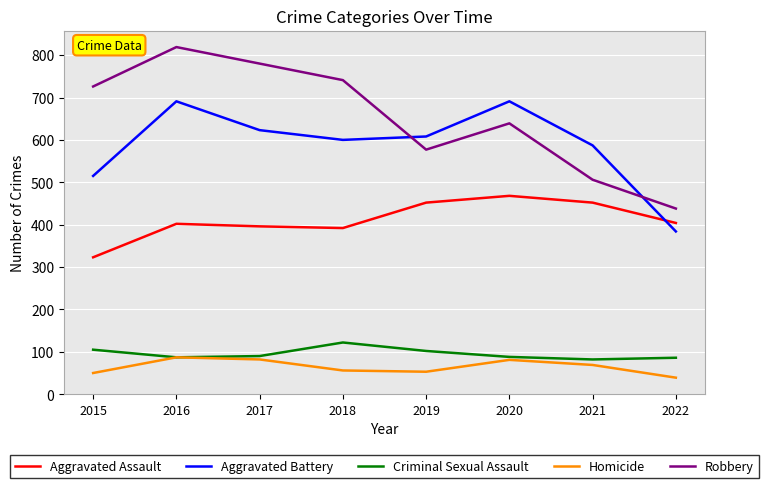

True or false: Criminal Sexual Assault and Robbery cross at least once.

False